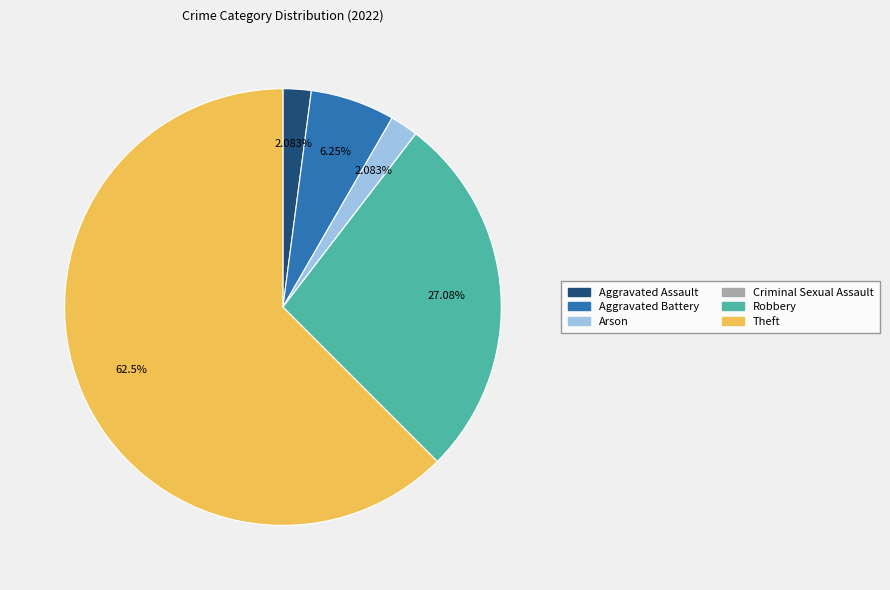

Between Arson and Aggravated Battery, which is larger?

Aggravated Battery